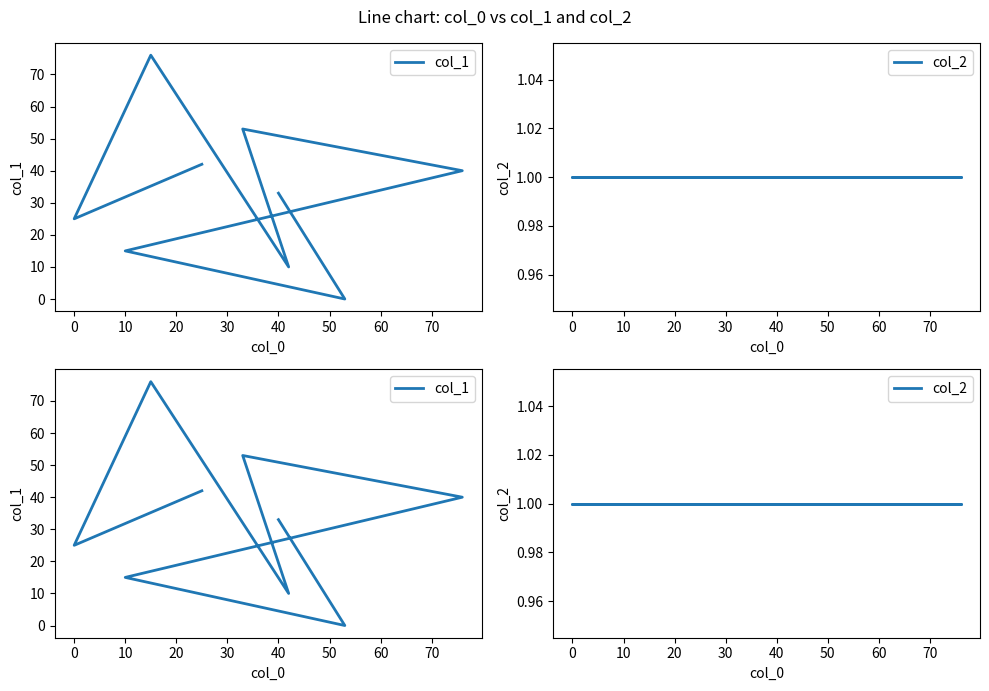

Read the col_1 value at 0.

25